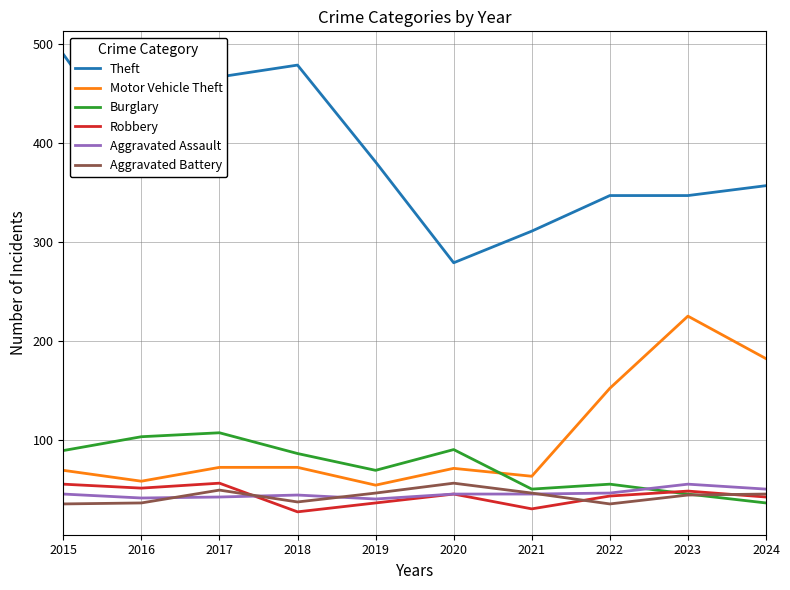

True or false: Burglary has a value of 50 at 2021.

True